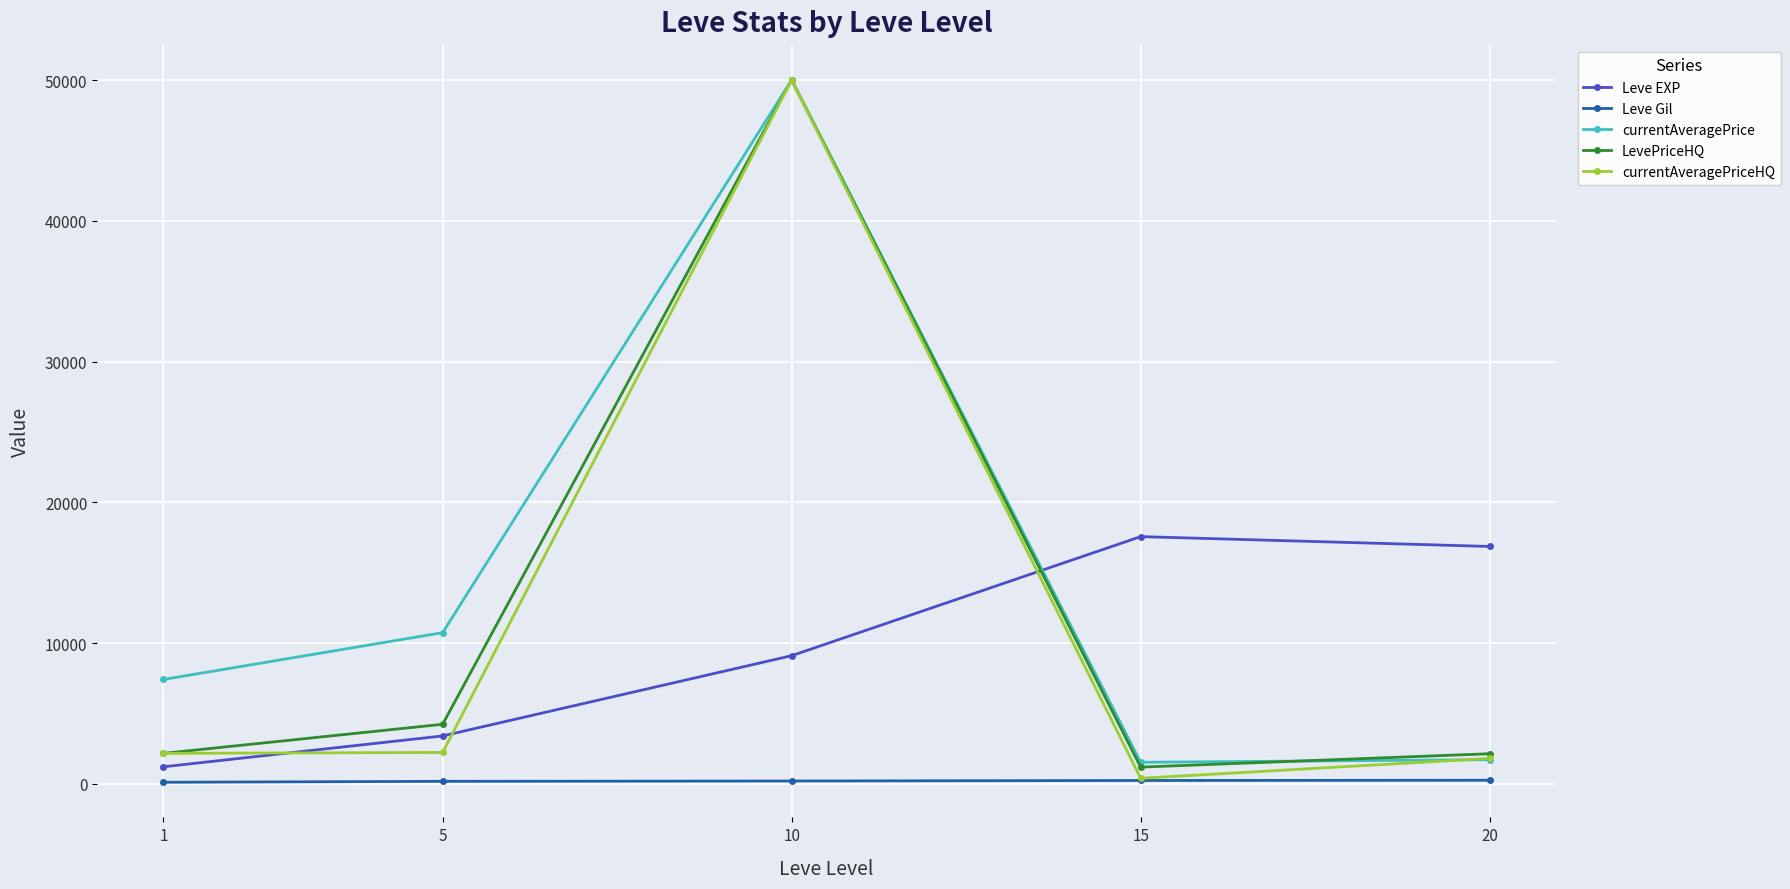

What is the difference between the maximum and minimum values in the LevePriceHQ series?

48810.0